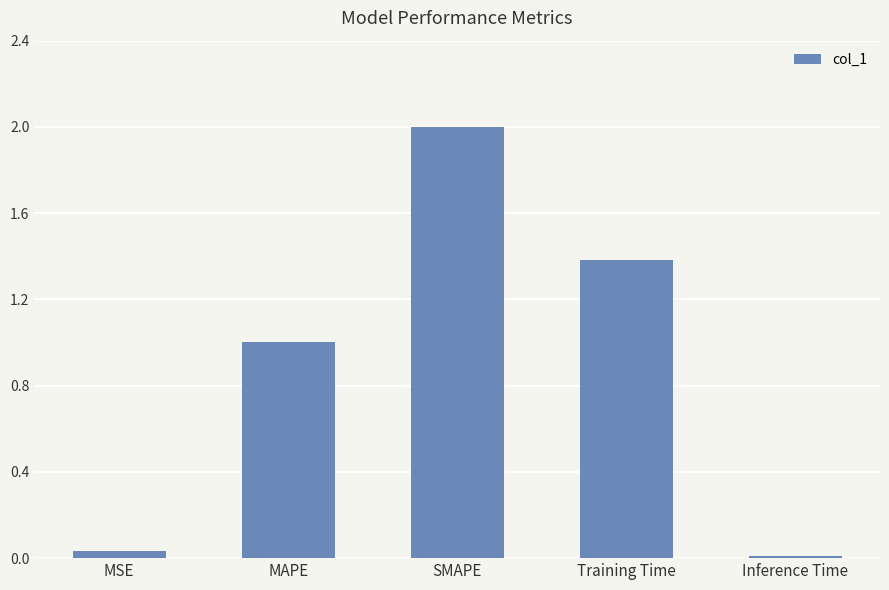

At which label is the value closest to 1?

MAPE